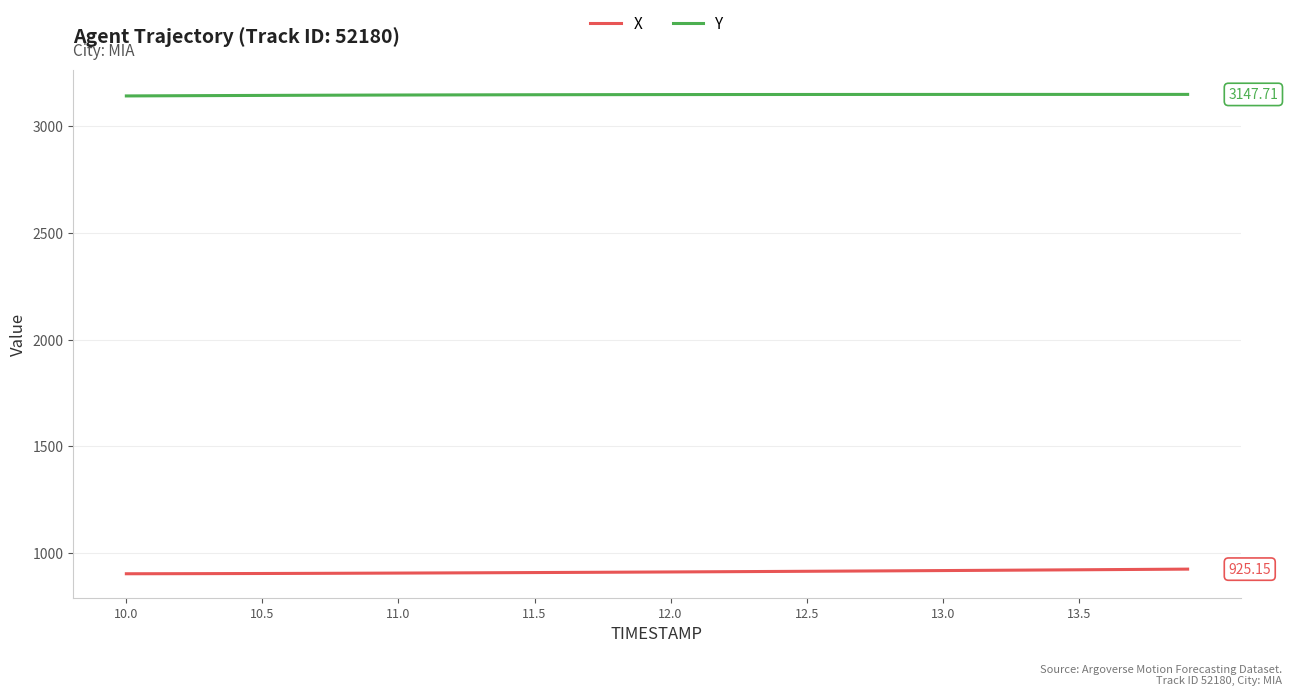

True or false: Y and X intersect in this chart.

False